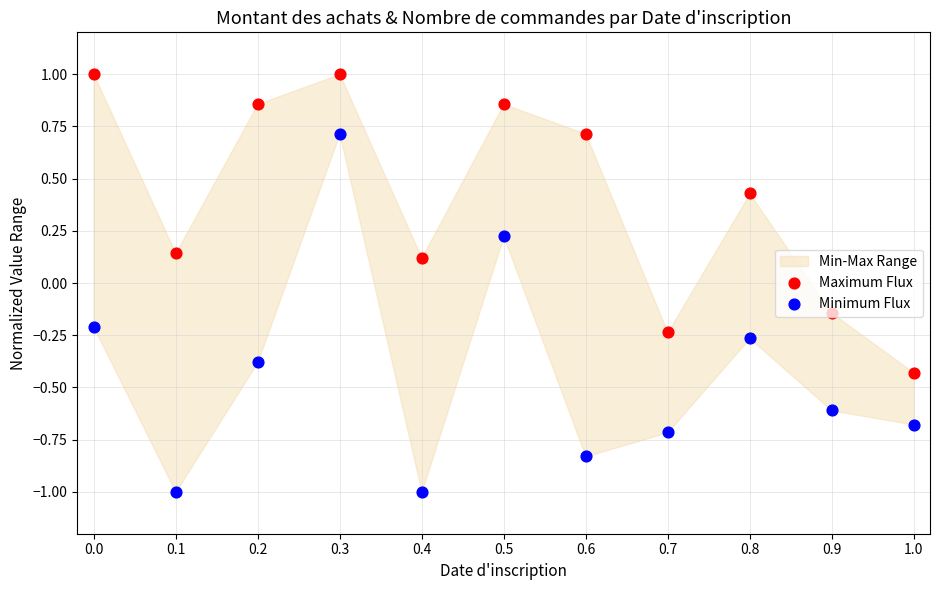

Which series has the widest spread of Y values?

Minimum Flux